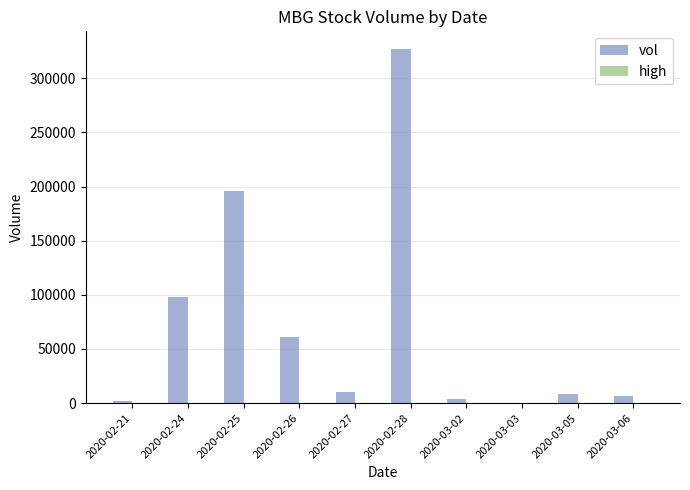

What is the greatest value displayed?

327100.0